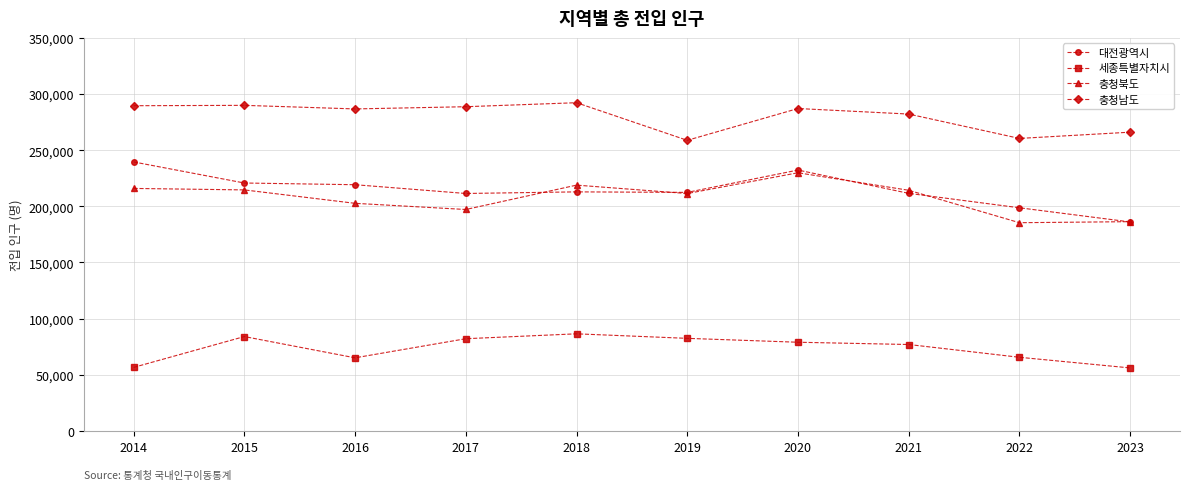

What is the spread (max minus min) of values at 2017?

206665